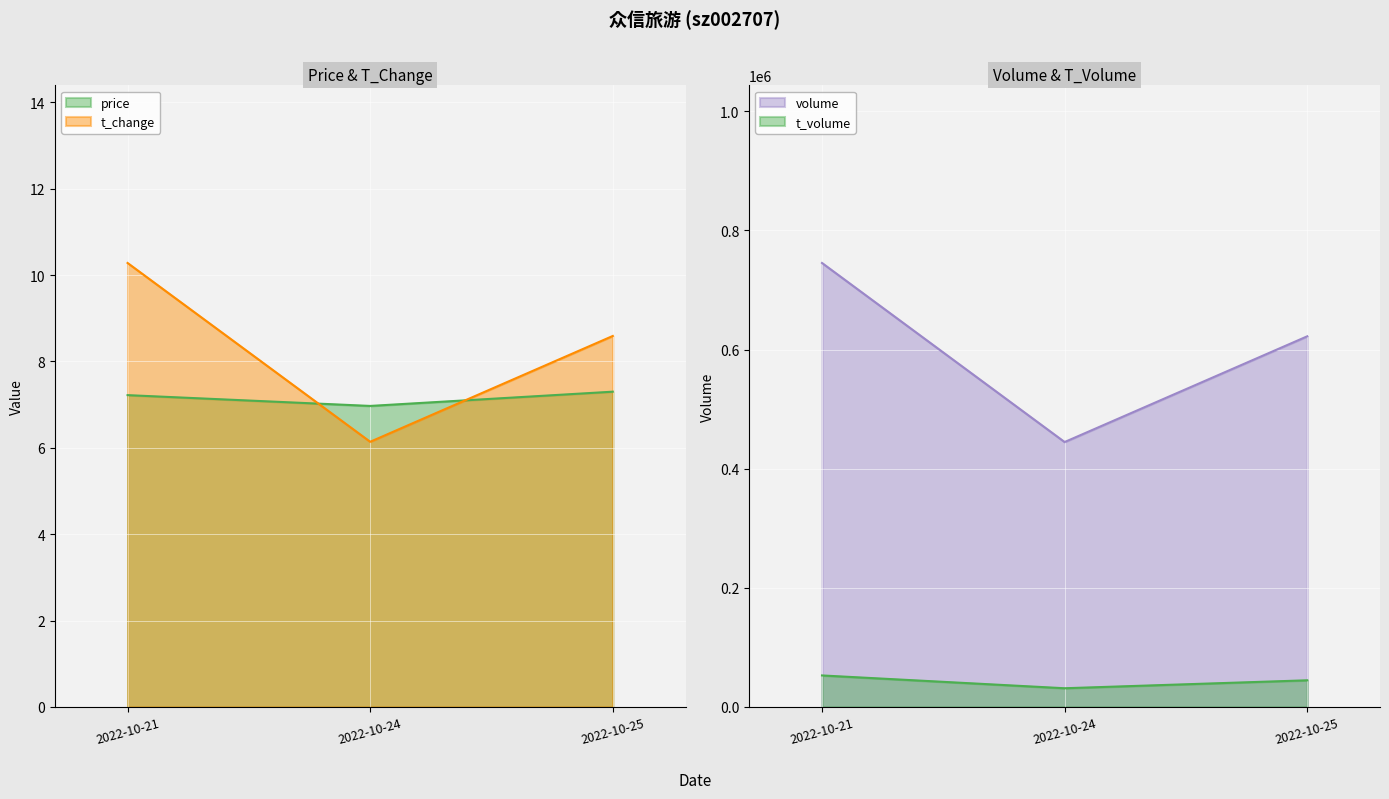

Is the value of t_change at 2022-10-21 greater than the value of price at 2022-10-21?

Yes